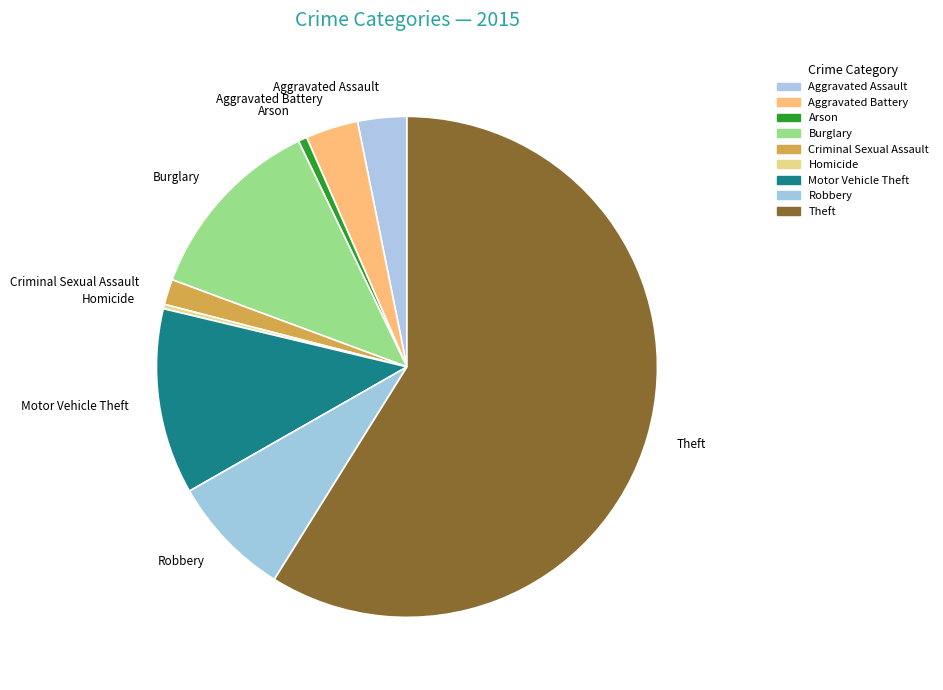

How many slices are in this pie chart?

9